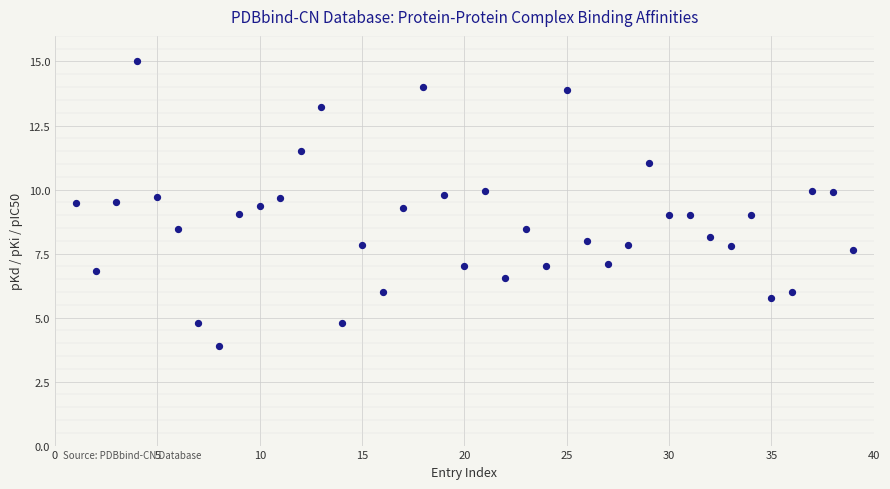

What is the range of X values (max minus min)?

38.0